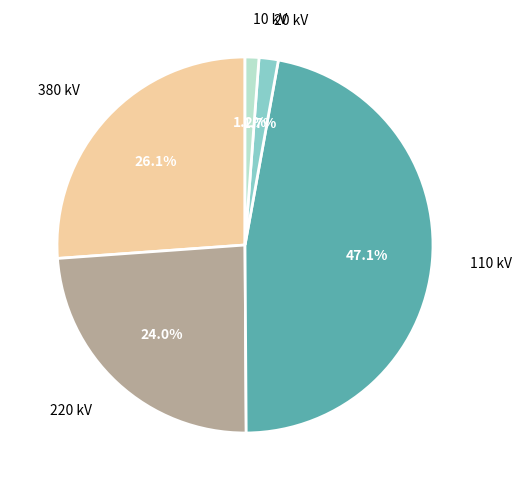

How many segments does this pie chart have?

5